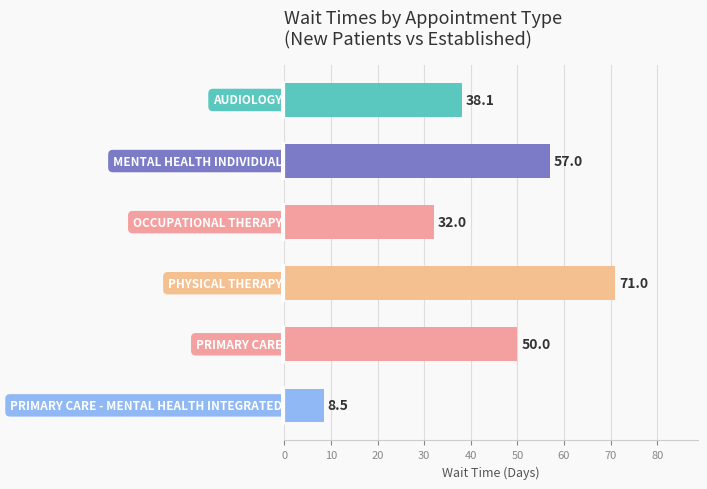

What is the difference between the second highest and second lowest values?

25.0